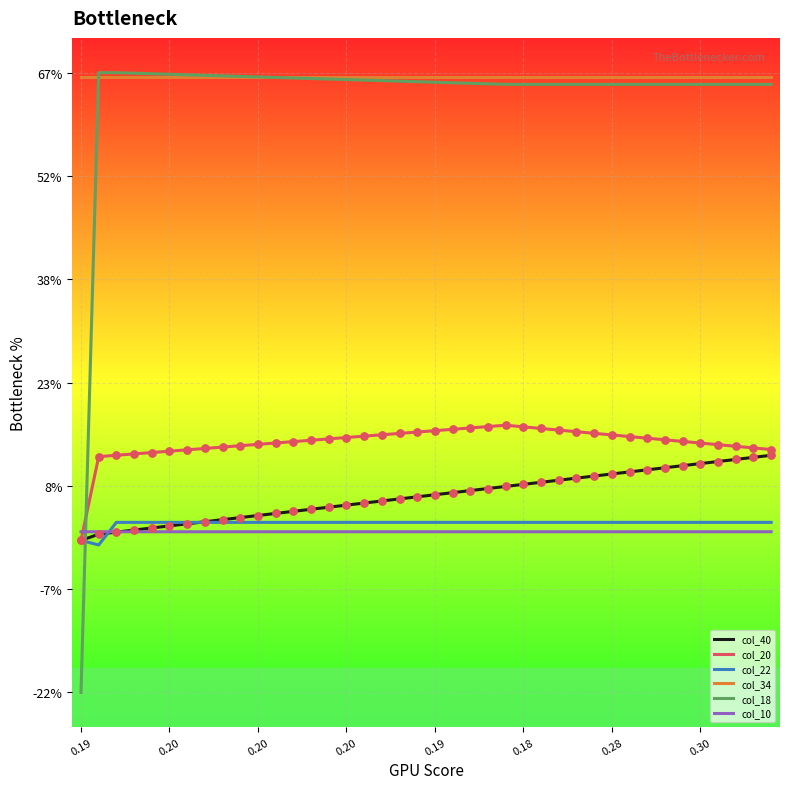

At which category is the sum across all series the highest?

39